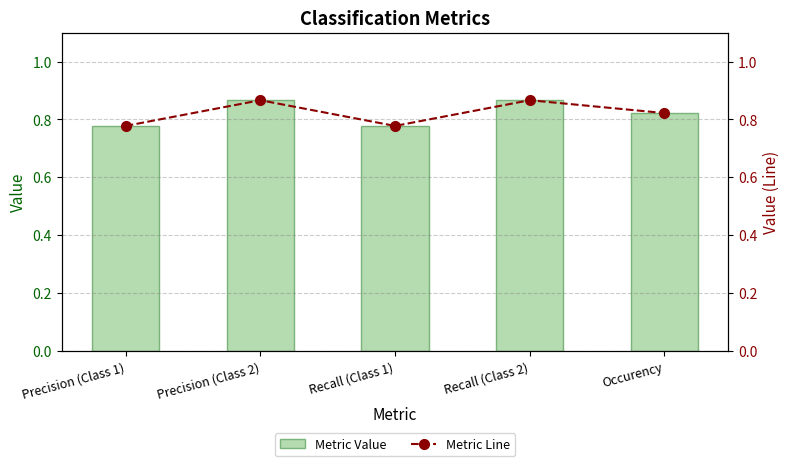

Count the number of data series in this chart.

2